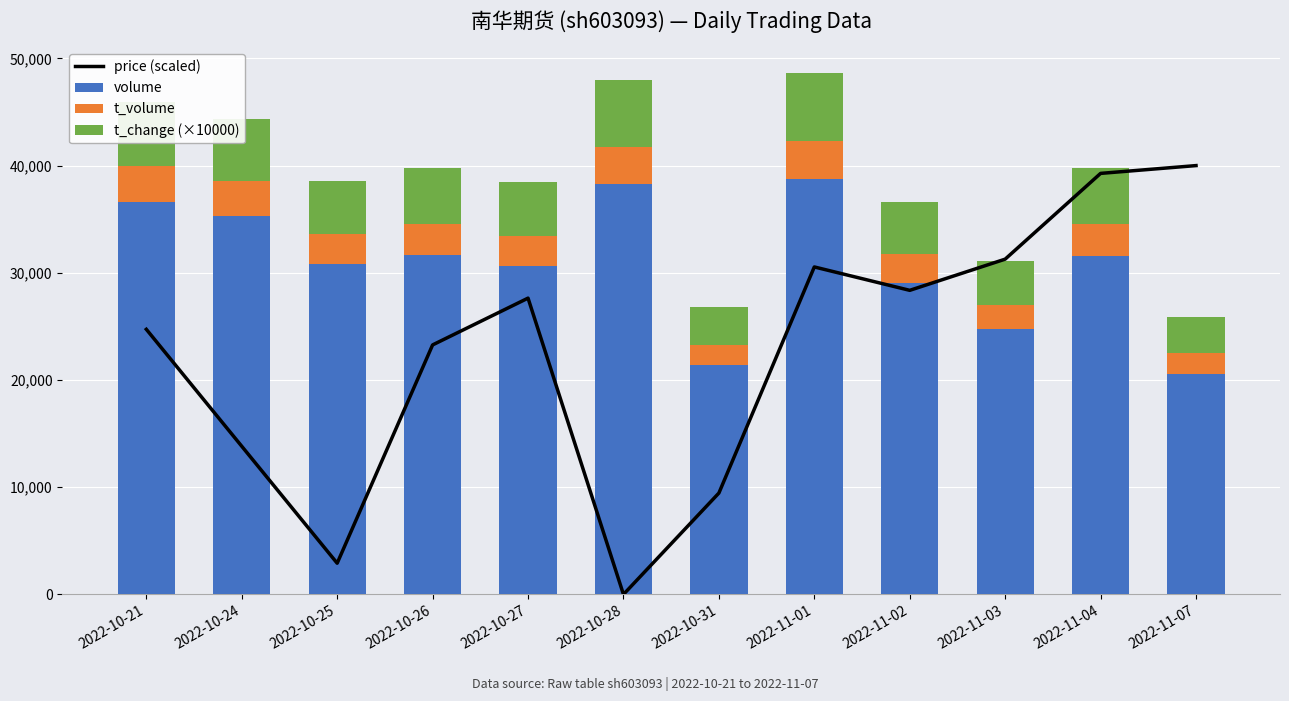

How many categories are shown in the chart?

12